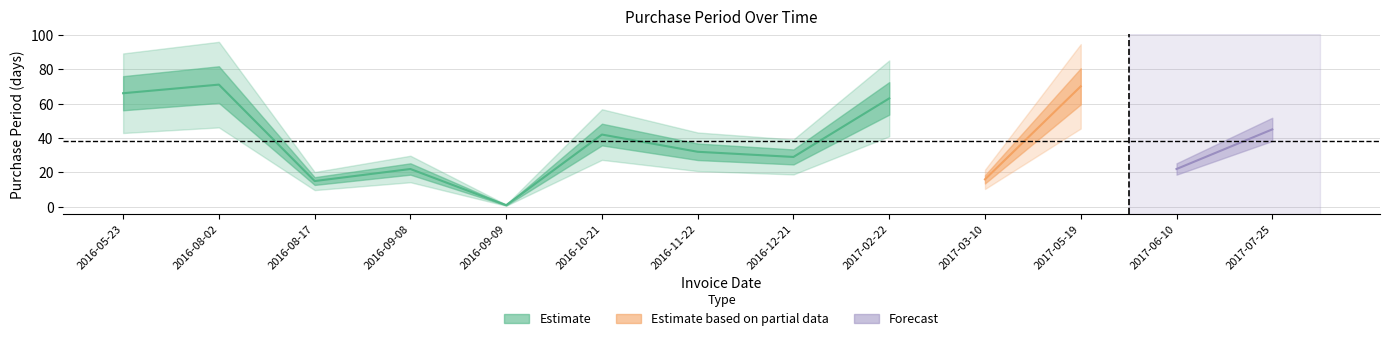

Read the value at 2016-08-17.

15